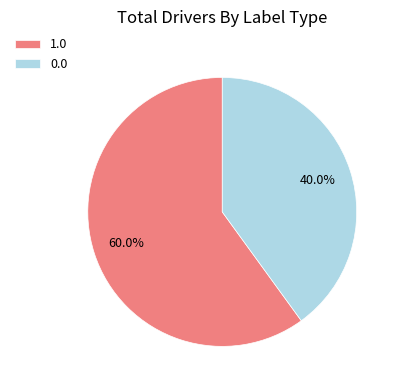

What percentage is the 0.0 slice, to the nearest percent?

40%